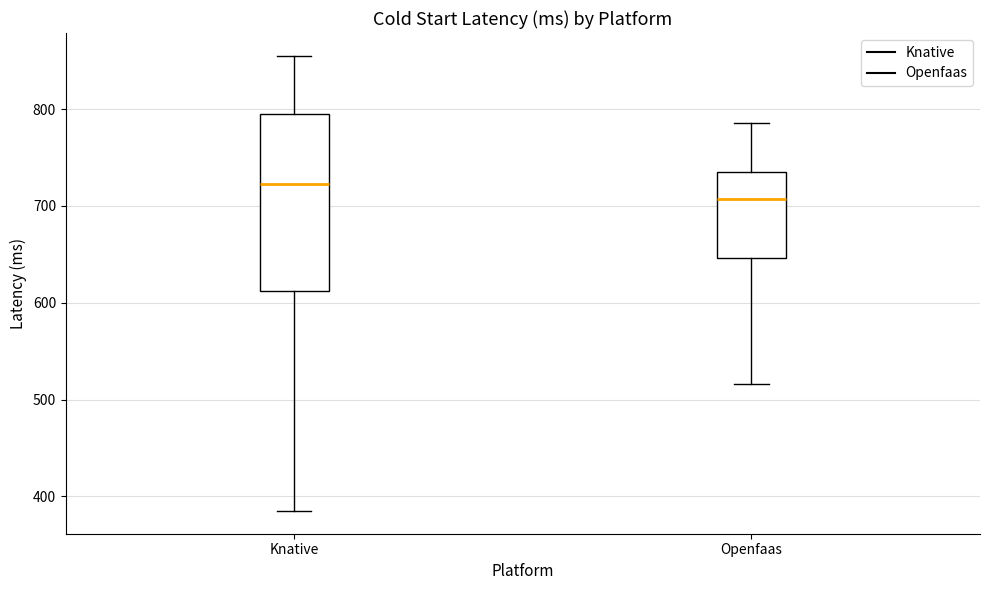

Where is the lower edge of the box for Knative on the y-axis? The values are not printed on the chart, so give them approximately, as read against the axis.

610